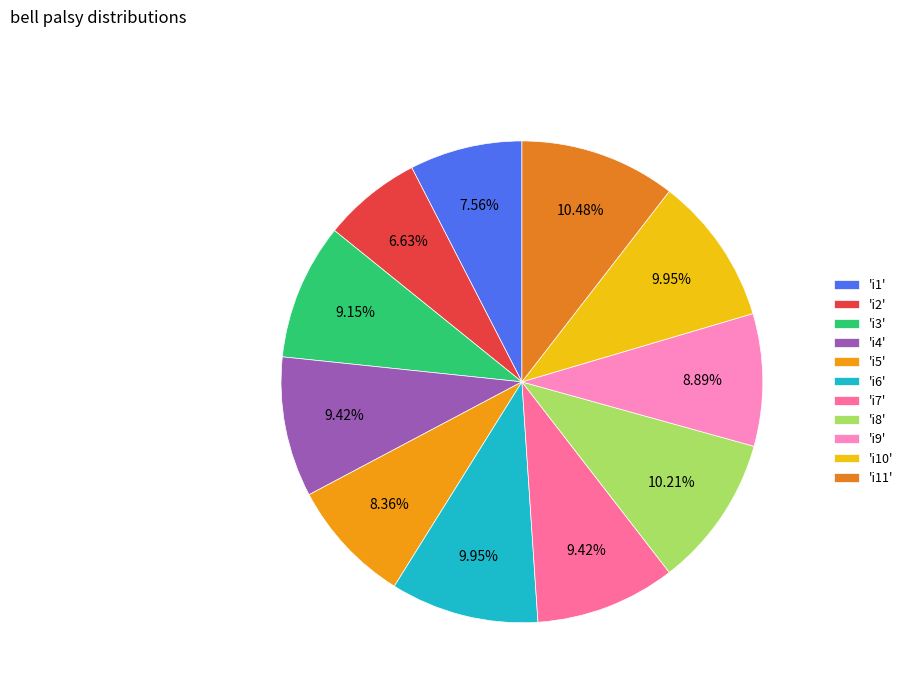

To the nearest percent, what is the average slice percentage?

9%